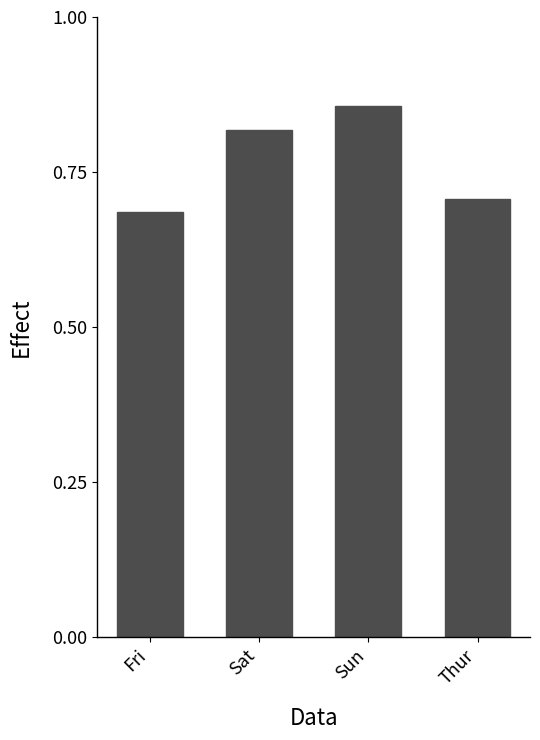

Rank the categories by value from highest to lowest.

Sun, Sat, Thur, Fri